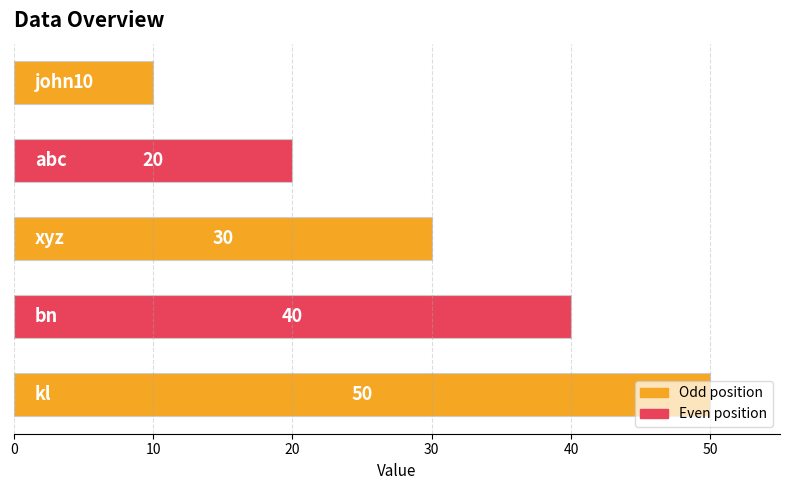

What is the sum of all values?

150